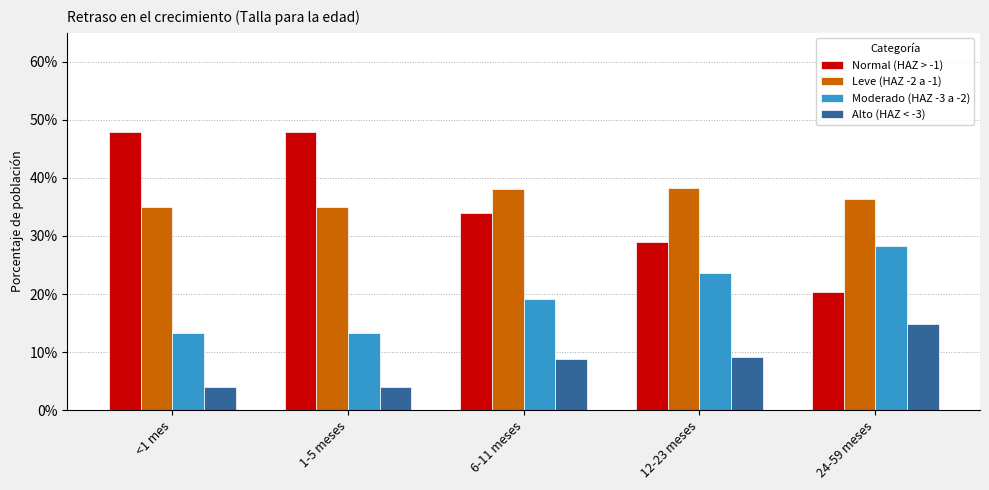

At which category does the chart reach its minimum across all series?

<1 mes